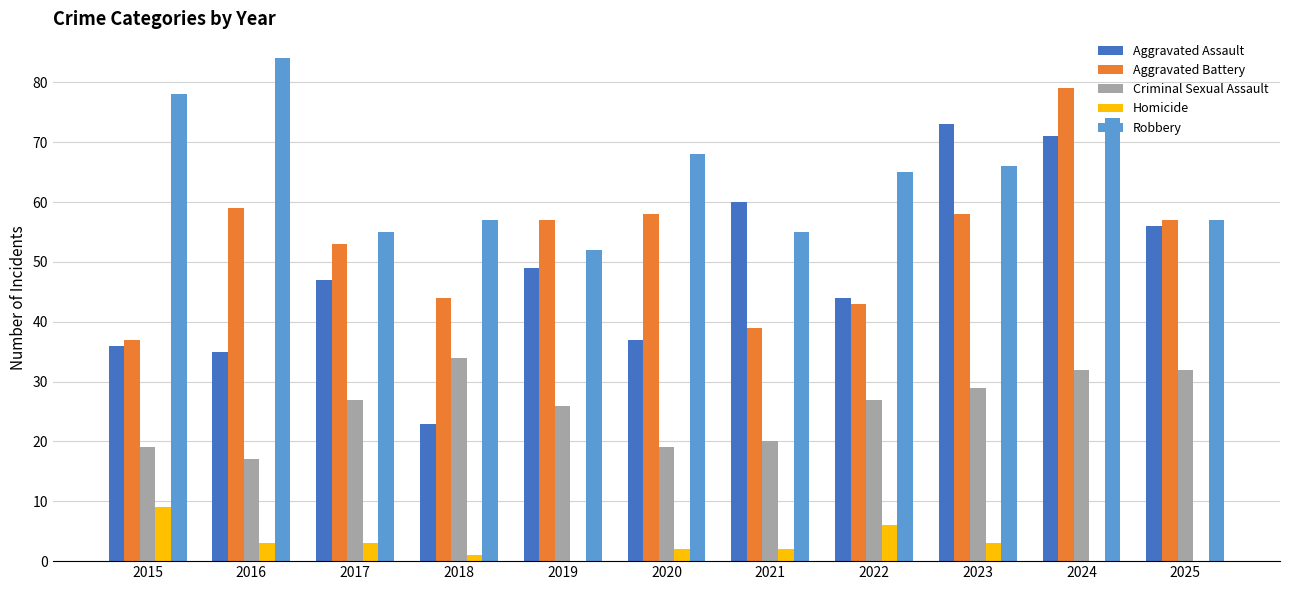

The value of Aggravated Battery at 2021 is 39. True or false?

True